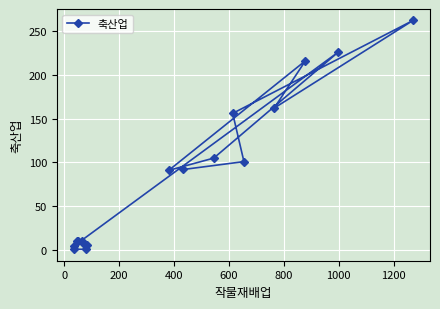

What is the sum of all values?

1462